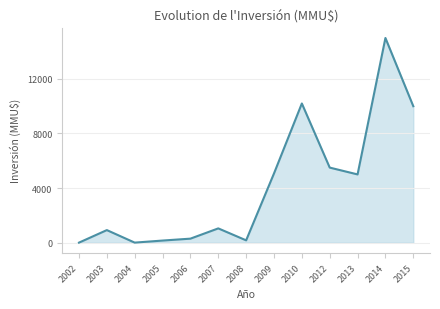

Where is the first local maximum?

2003